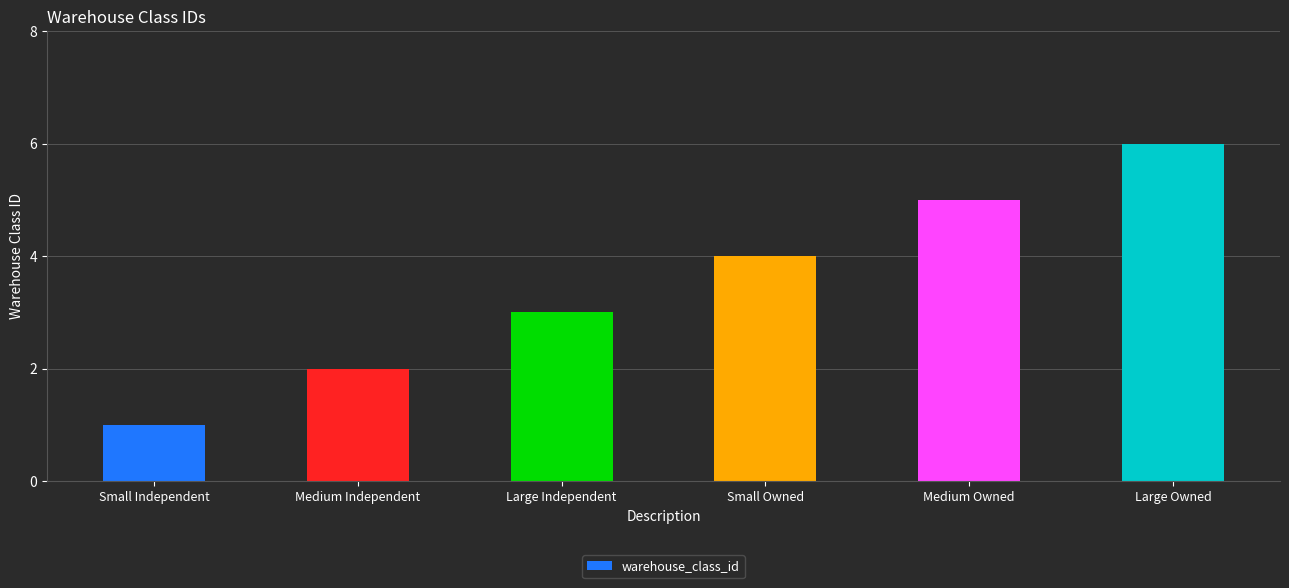

What position from the left is Small Independent?

1